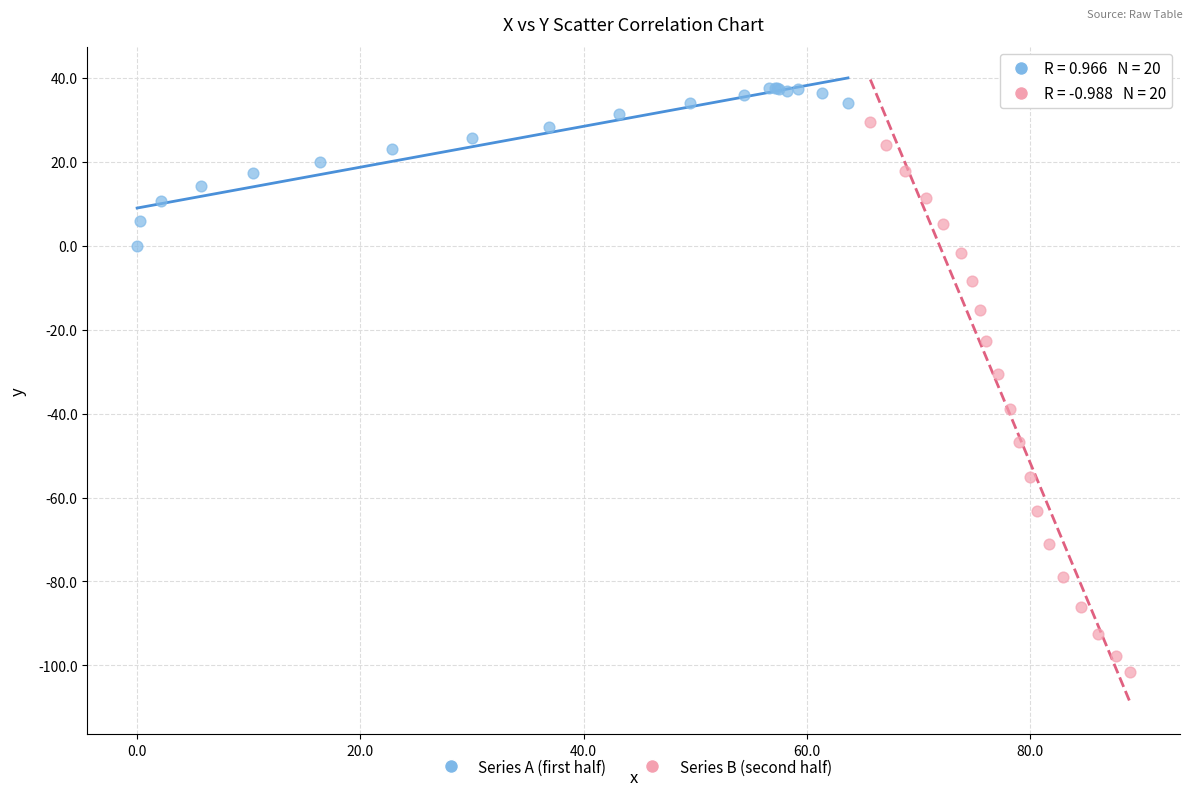

Which series contains the highest Y value?

Series A (first half)